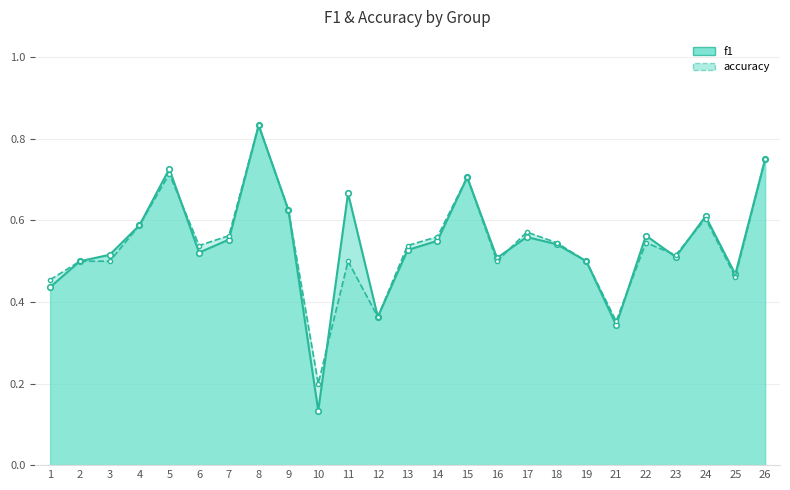

Rank the categories by accuracy value from highest to lowest.

8, 26, 5, 15, 9, 24, 4, 17, 7, 14, 18, 22, 6, 13, 23, 2, 3, 11, 16, 19, 25, 1, 12, 21, 10